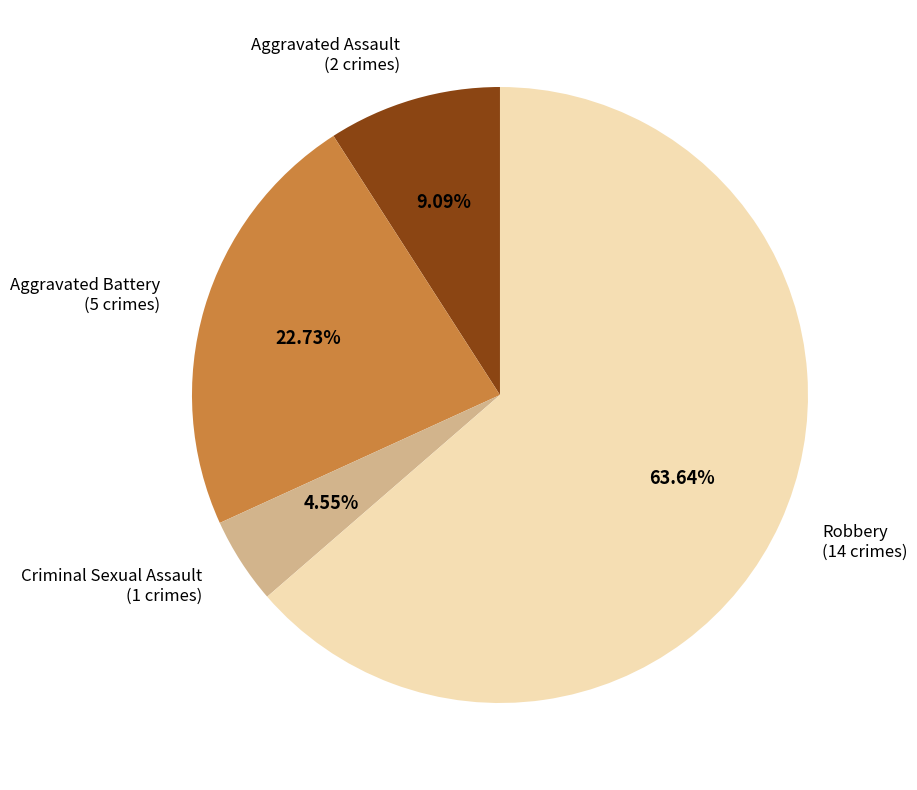

To the nearest percent, what portion does Criminal Sexual Assault represent?

5%